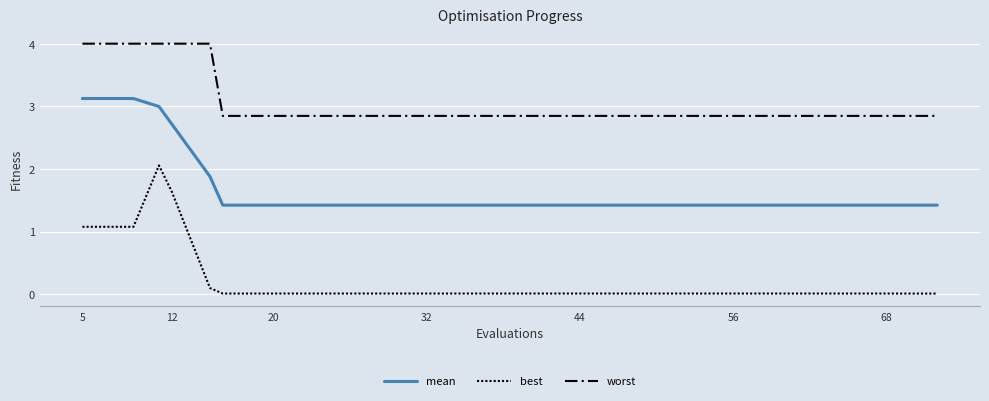

True or false: mean and worst intersect in this chart.

False